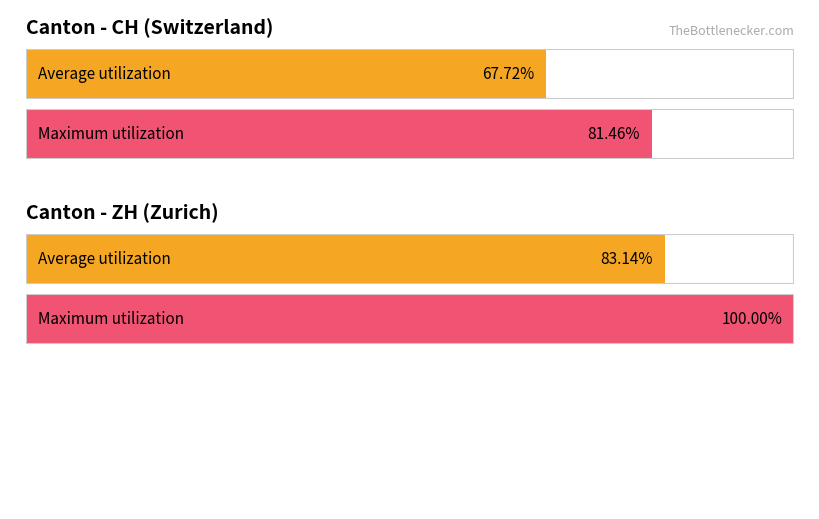

Are the bars grouped side by side (vs. stacked)?

Yes